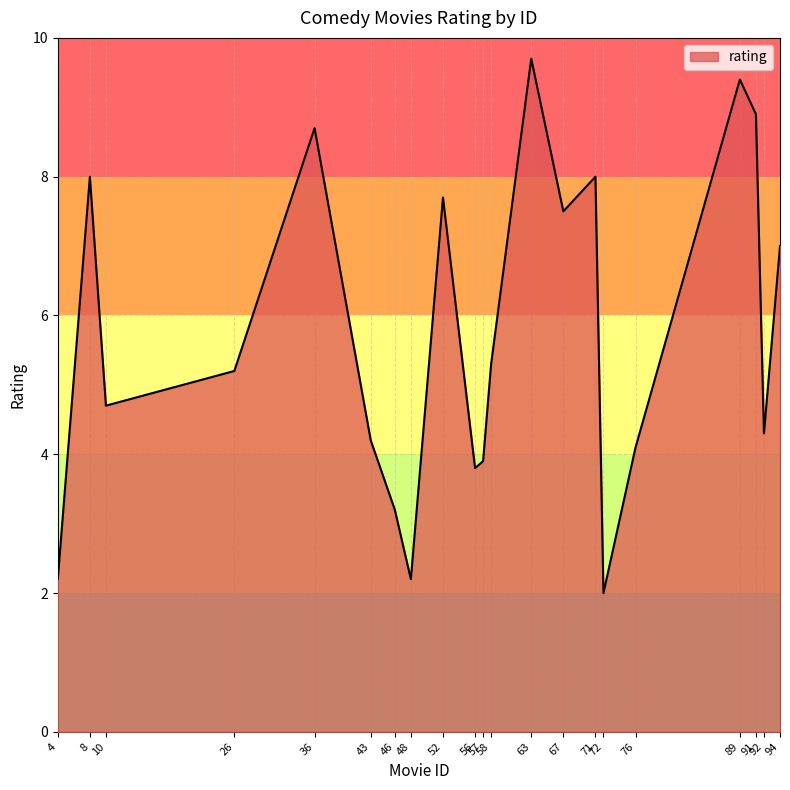

At which category does the data reach its first local peak?

8